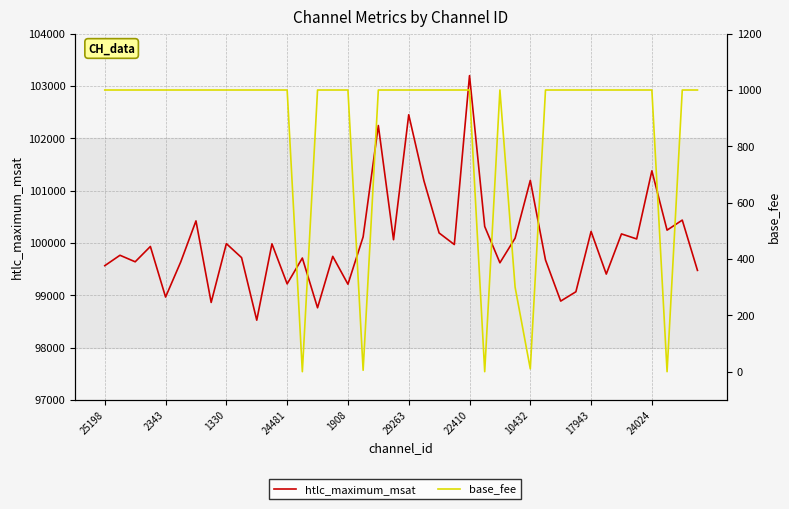

What are all the series names shown in the legend?

htlc_maximum_msat, base_fee